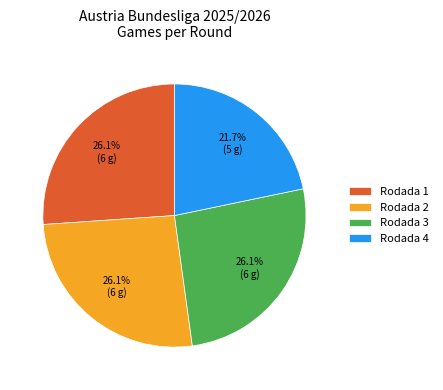

True or false: Rodada 4 accounts for 29% of the total.

False